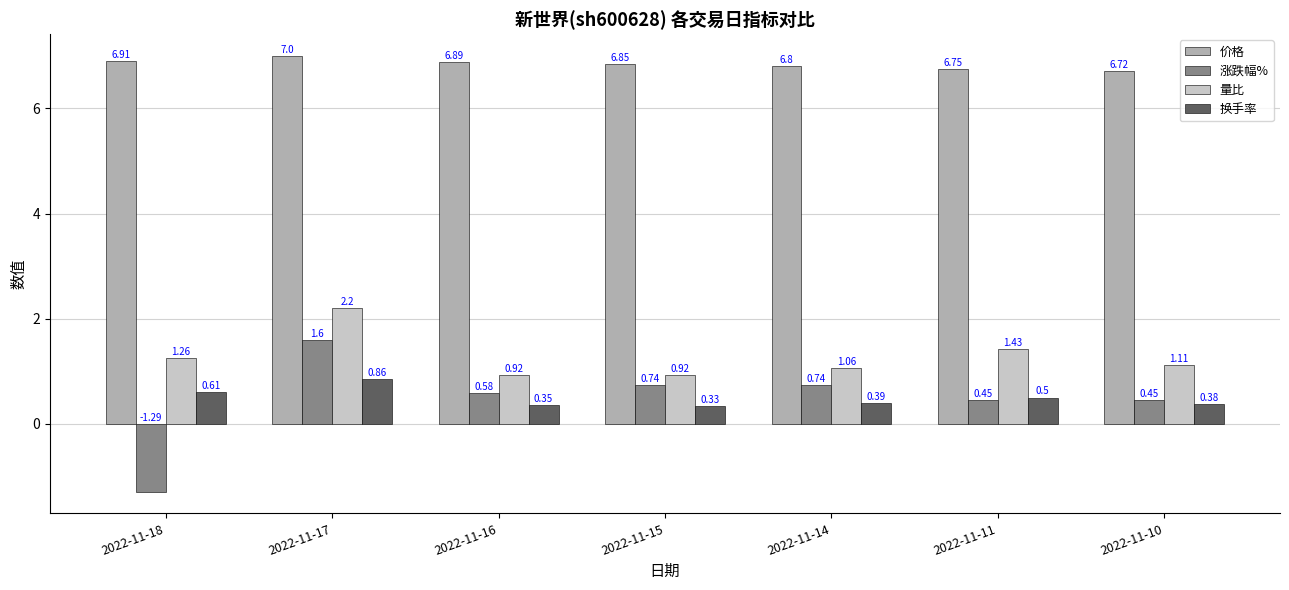

What are all the series names shown in the legend?

价格, 涨跌幅%, 量比, 换手率